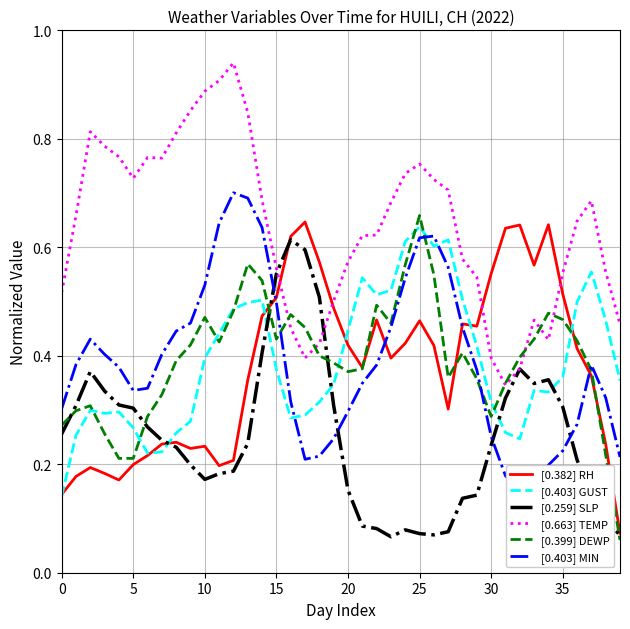

In [0.259] SLP, how many points are higher than both neighbors (excluding endpoints)?

5